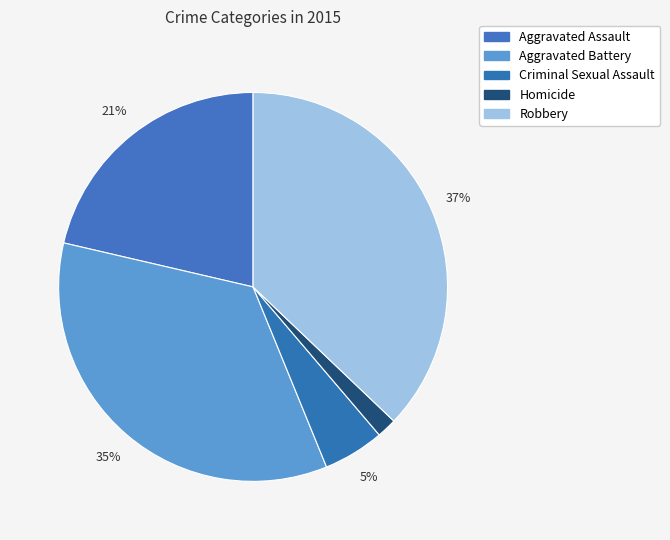

How many segments does this pie chart have?

5